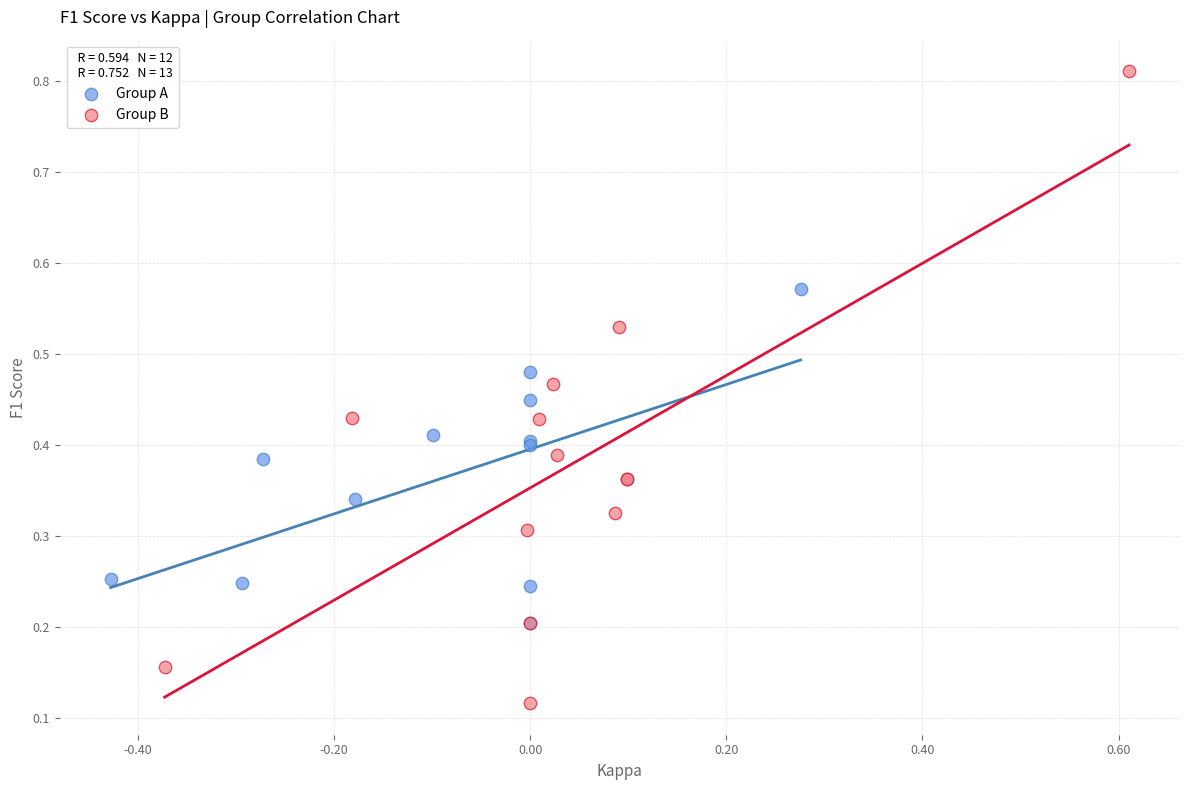

What are all the series names shown in the legend?

Group A, Group B